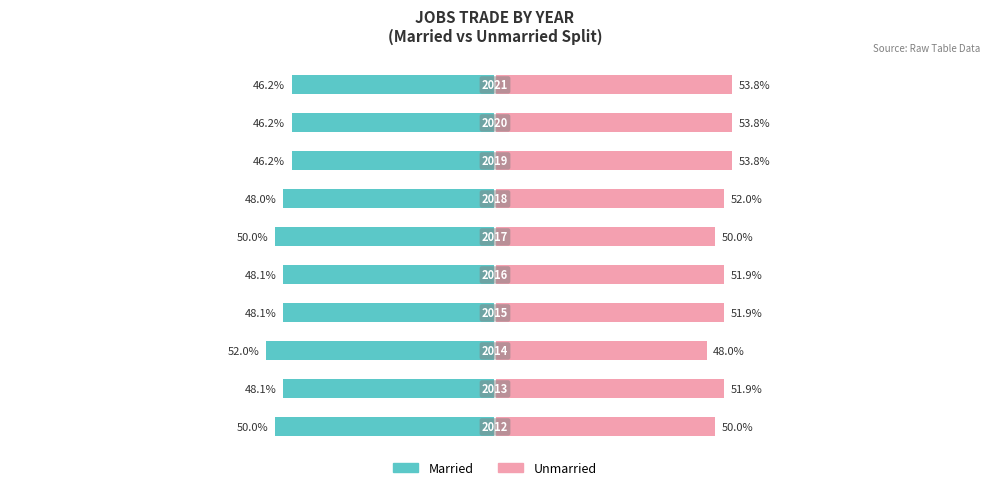

Which series has the largest range (max minus min)?

Married